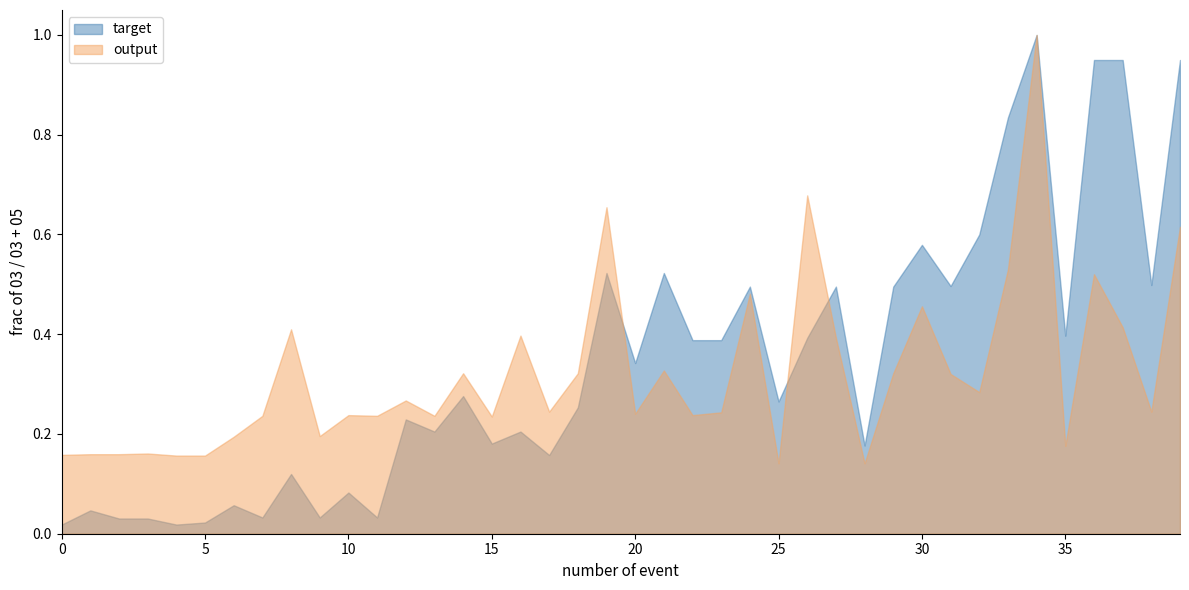

Which series has the largest range (max minus min)?

target